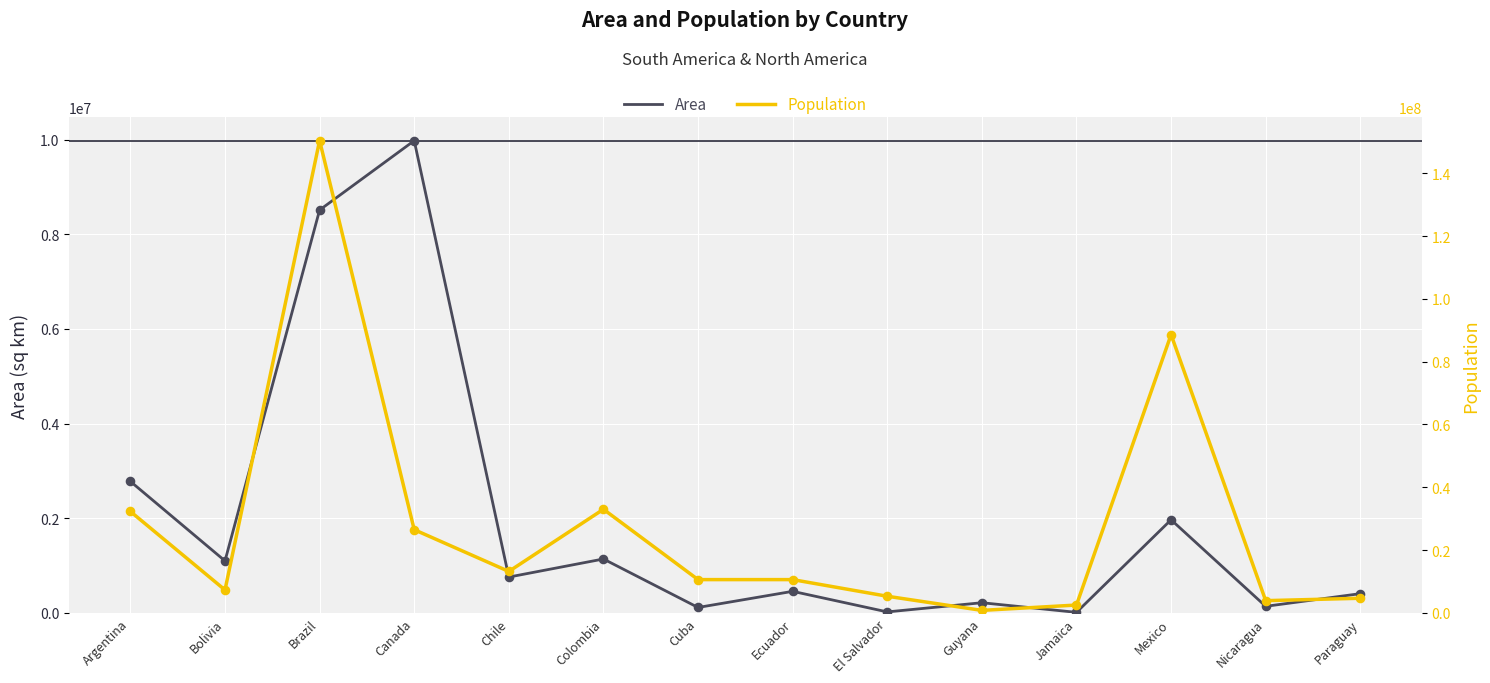

Which series has the largest total across all categories?

Population